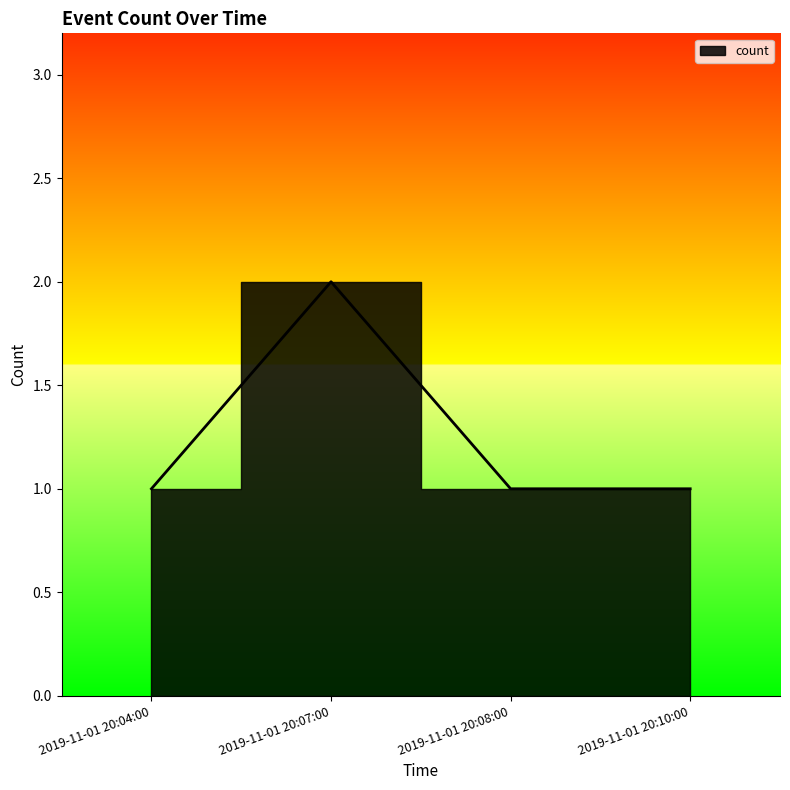

At which label is the value closest to 1?

2019-11-01 20:04:00